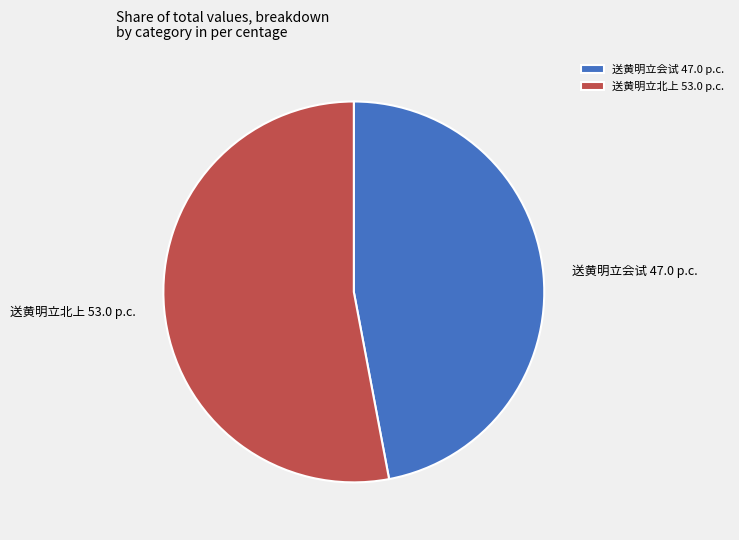

Is it true that 送黄明立会试 is 47% of the pie?

True